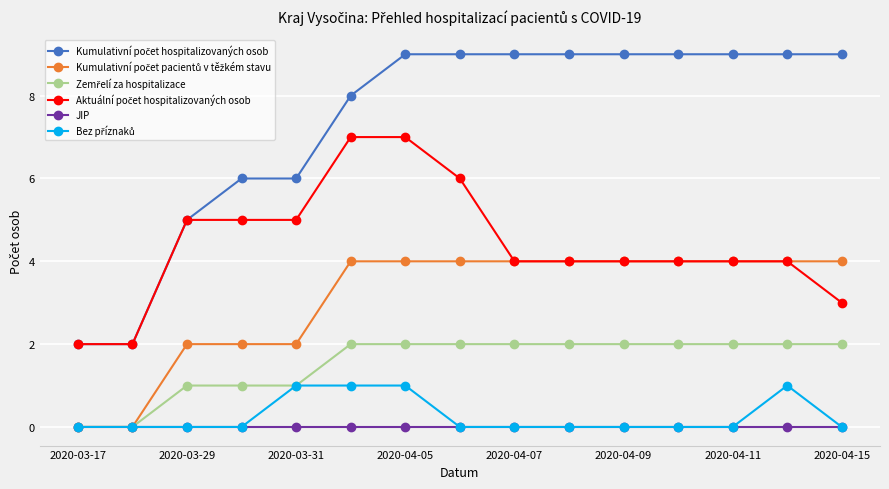

What is the greatest value displayed?

9